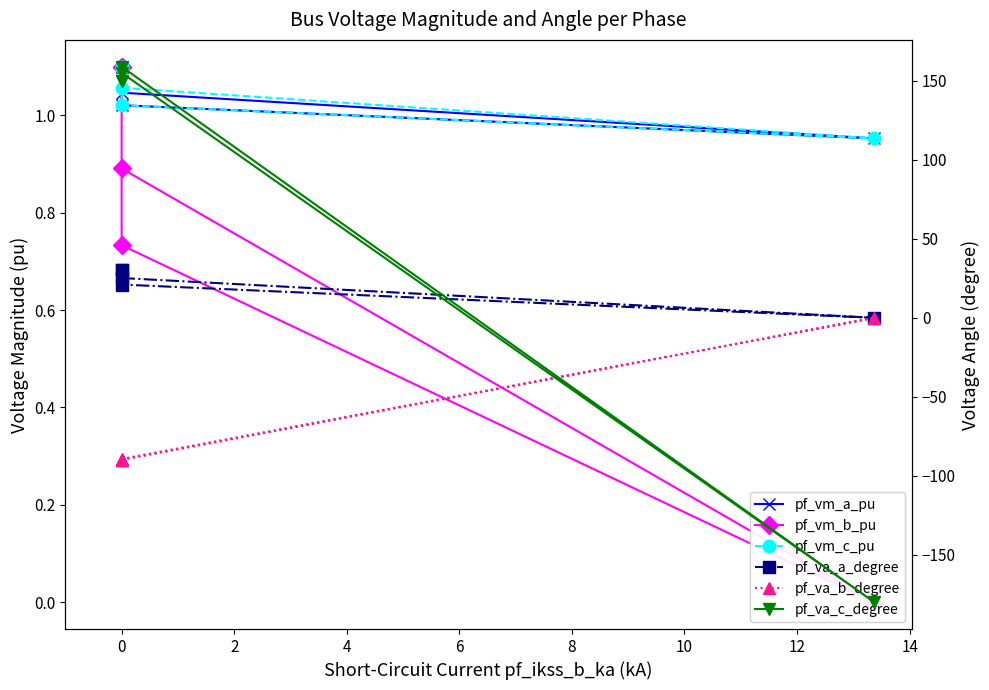

The value of pf_va_a_degree at 0 is 30.0. True or false?

True